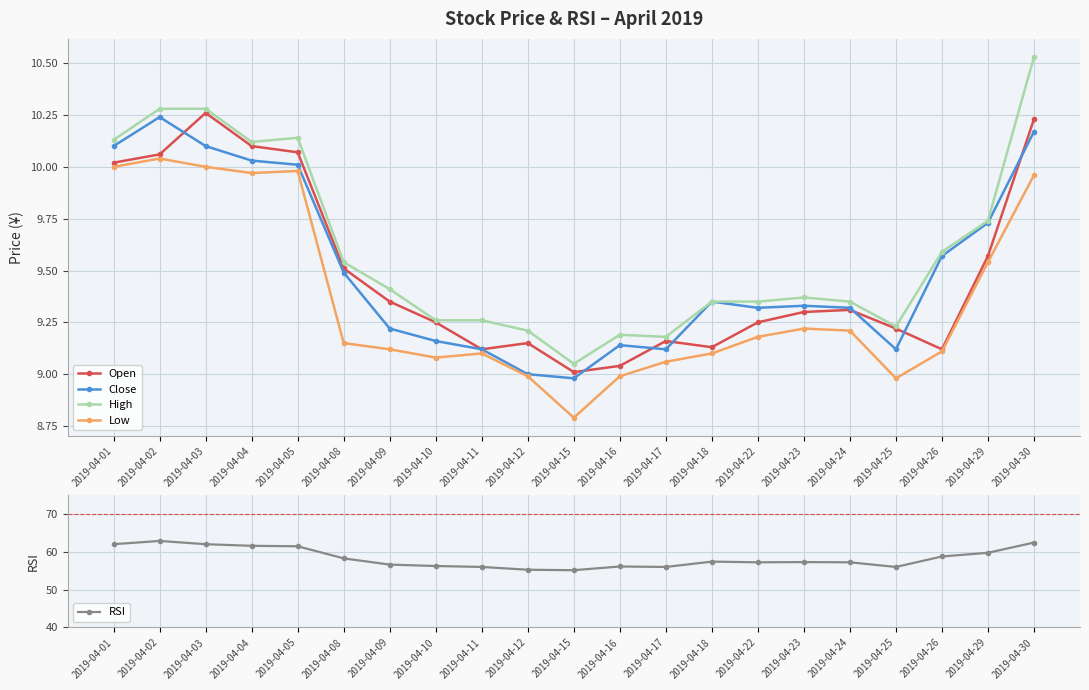

What is the average value of the Low series?

9.4